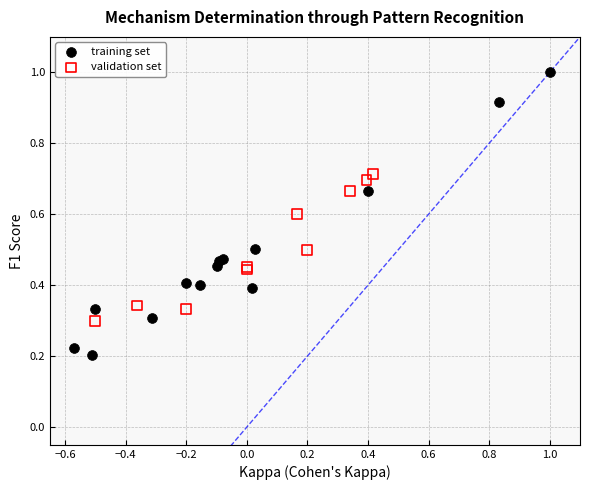

Which series has the largest Y range (max minus min)?

training set